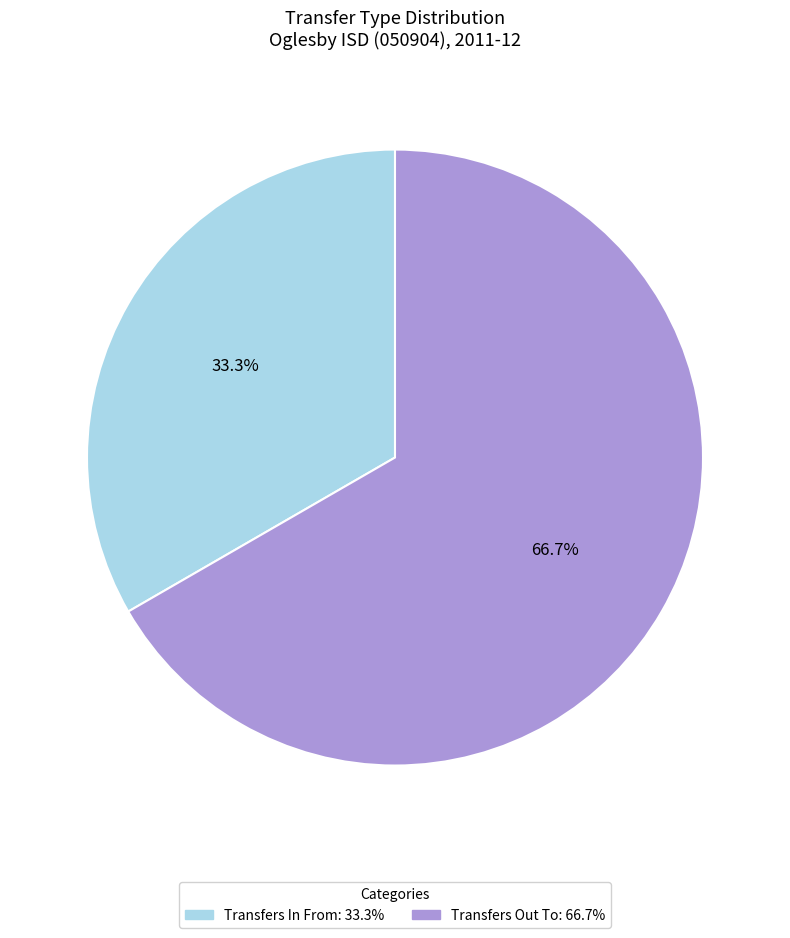

Which has a higher value, Transfers In From or Transfers Out To?

Transfers Out To